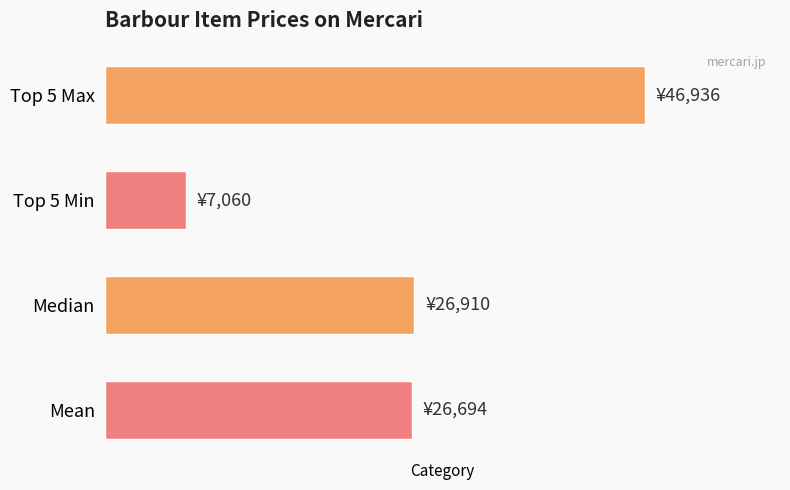

What is the difference between the maximum and minimum values?

39876.4